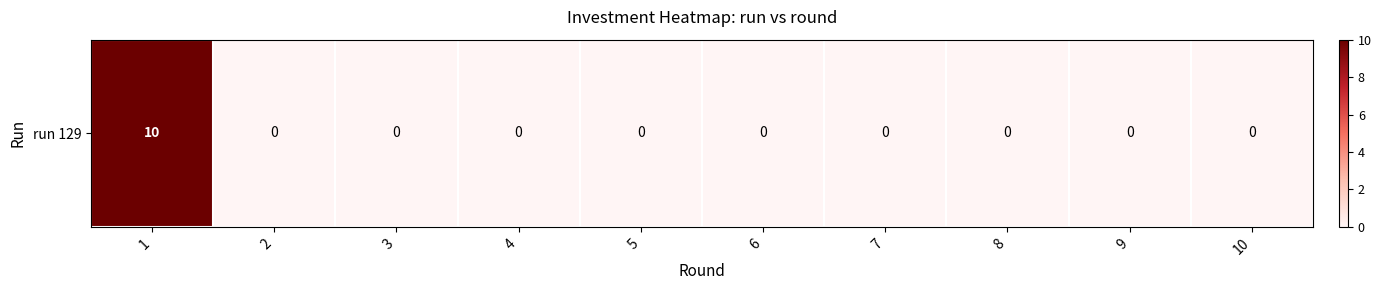

True or false: the data shows 0 at 3.

True